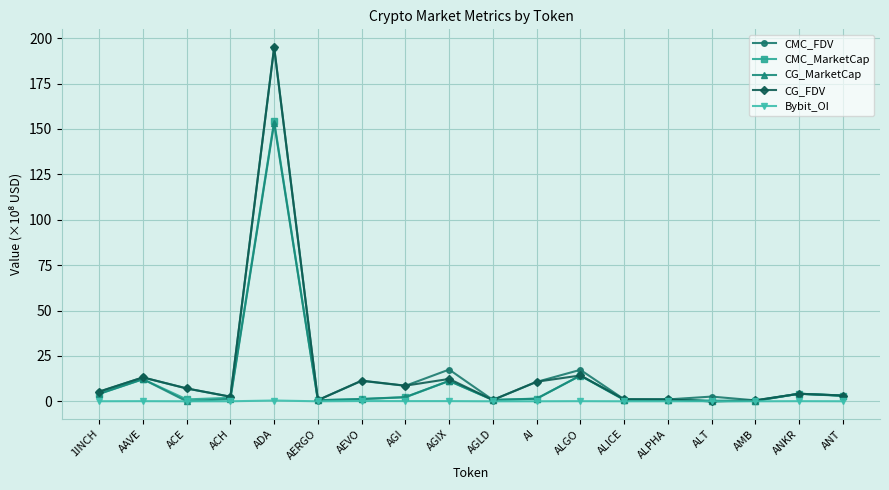

Which series has the largest range (max minus min)?

CG_FDV